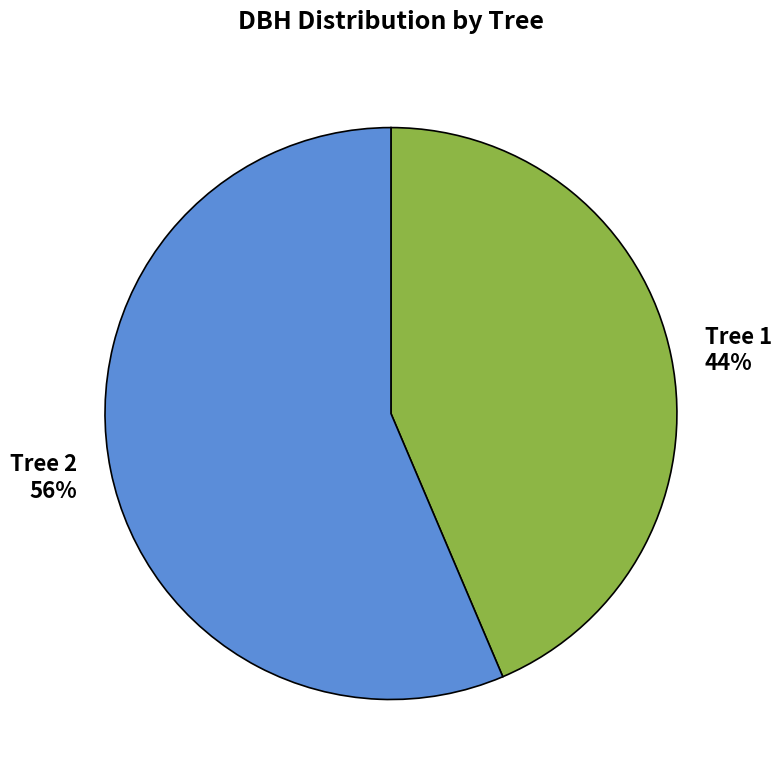

To the nearest percent, what is the average slice percentage?

50%